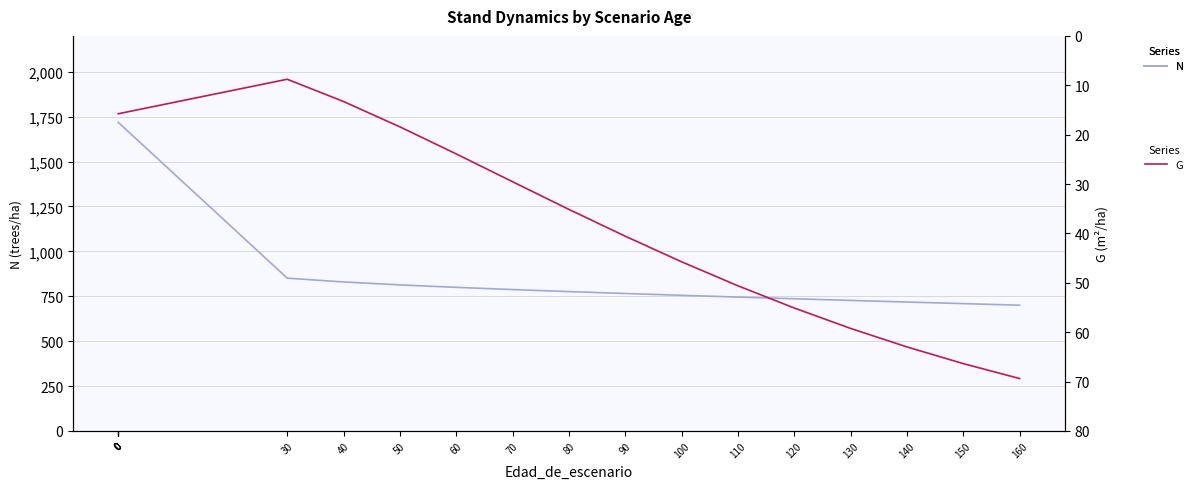

True or false: G and N intersect in this chart.

False